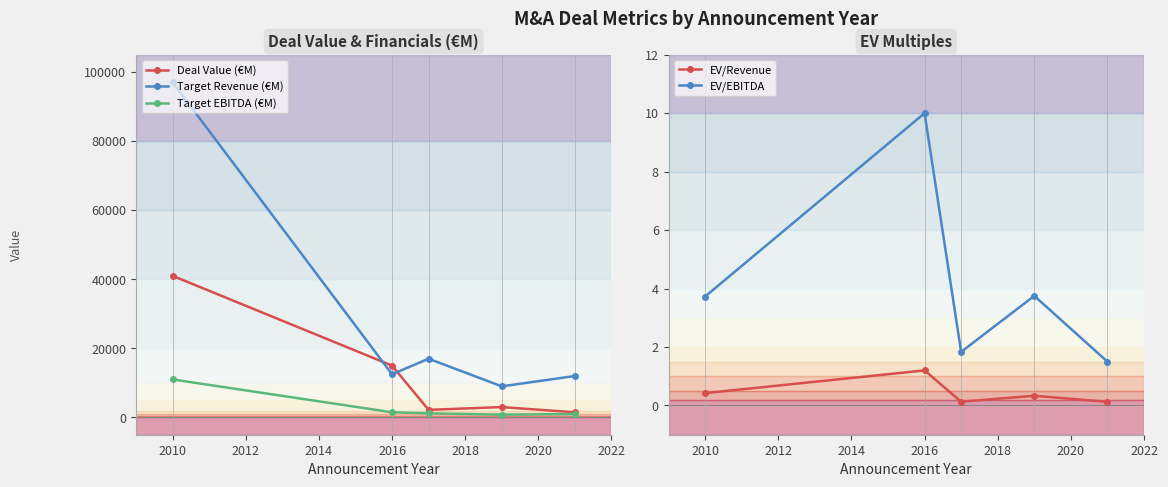

Is this an area chart (filled region under the line)?

No